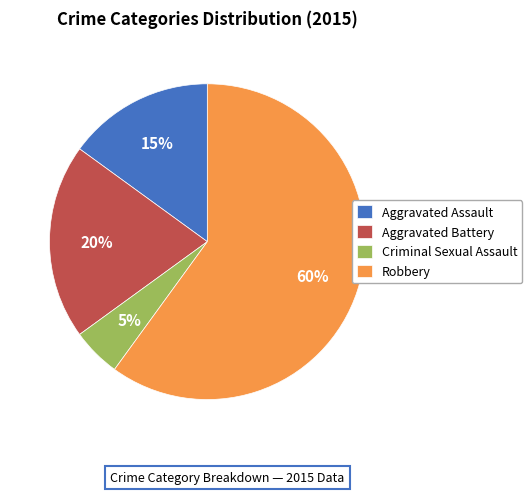

Count the number of slices in the pie.

4